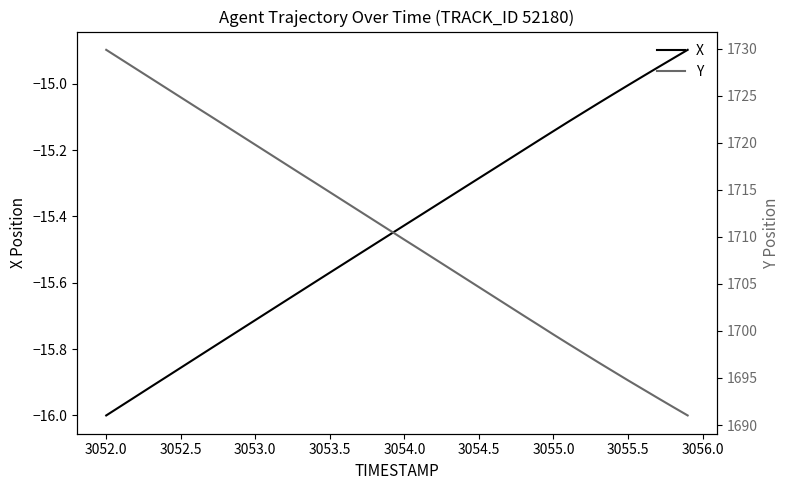

Is it true that X equals -21.8 at 3052.5?

False